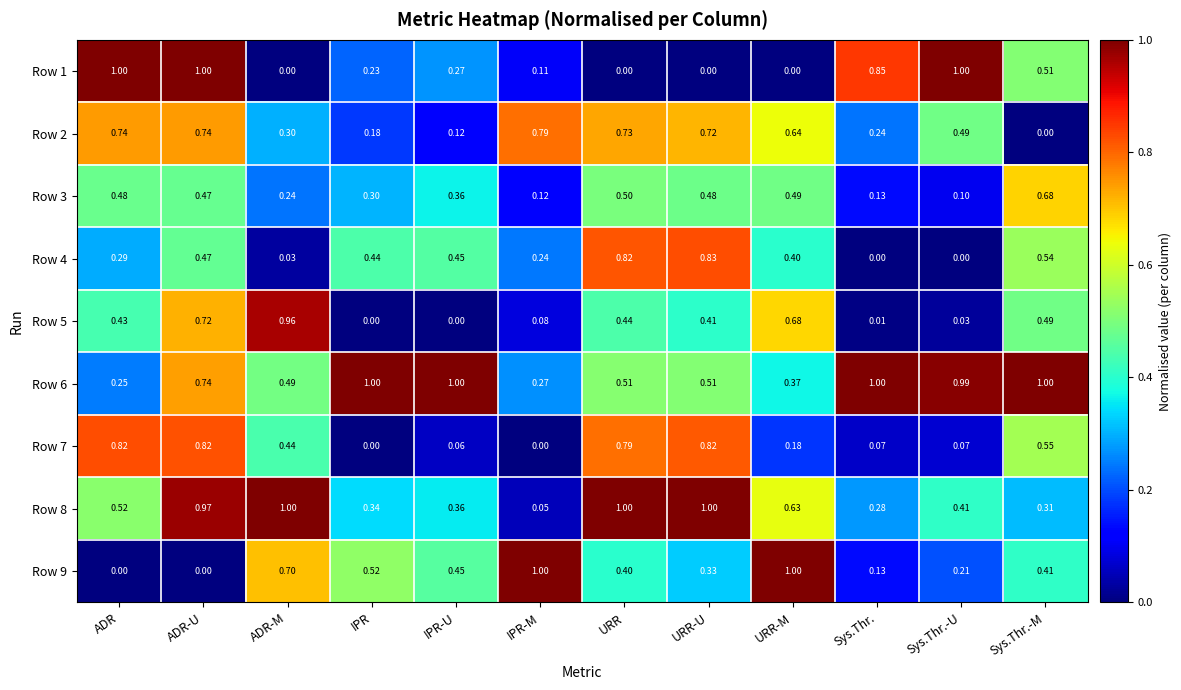

At how many categories does at least one series exceed 0?

12